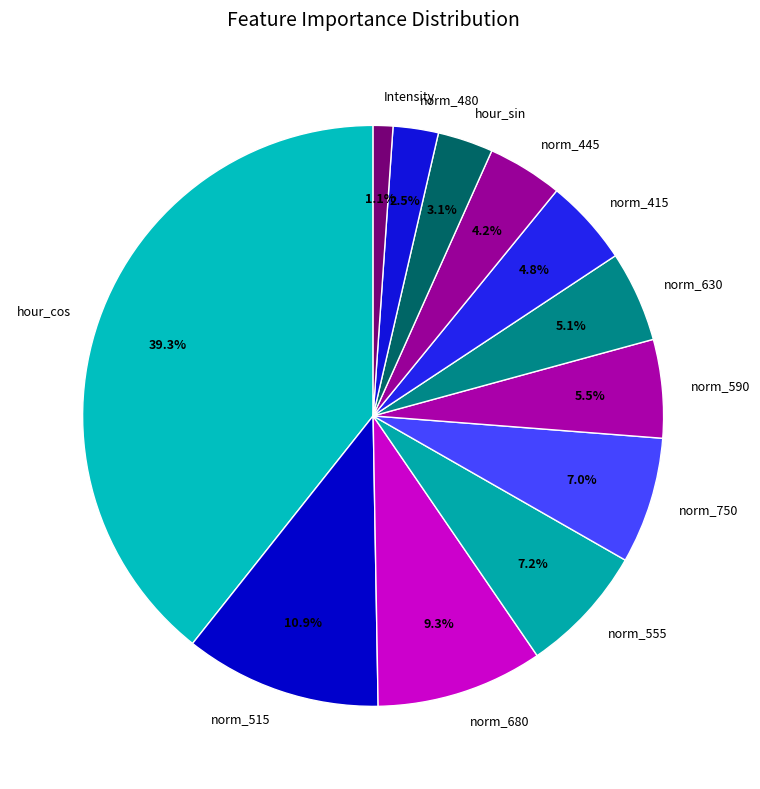

Do norm_480 and hour_cos together represent more than half of the pie?

No